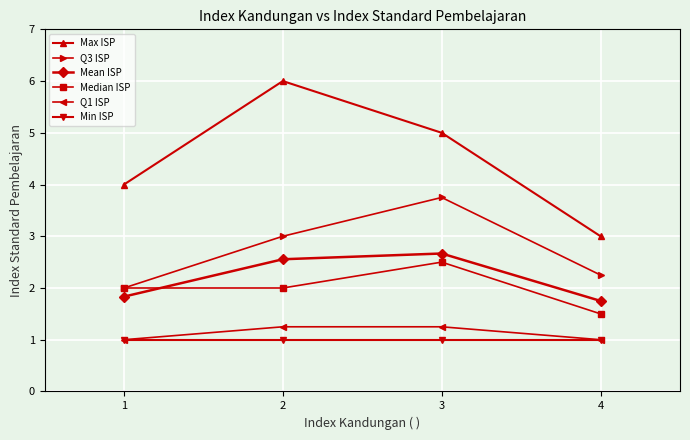

Is this an area chart (filled region under the line)?

No